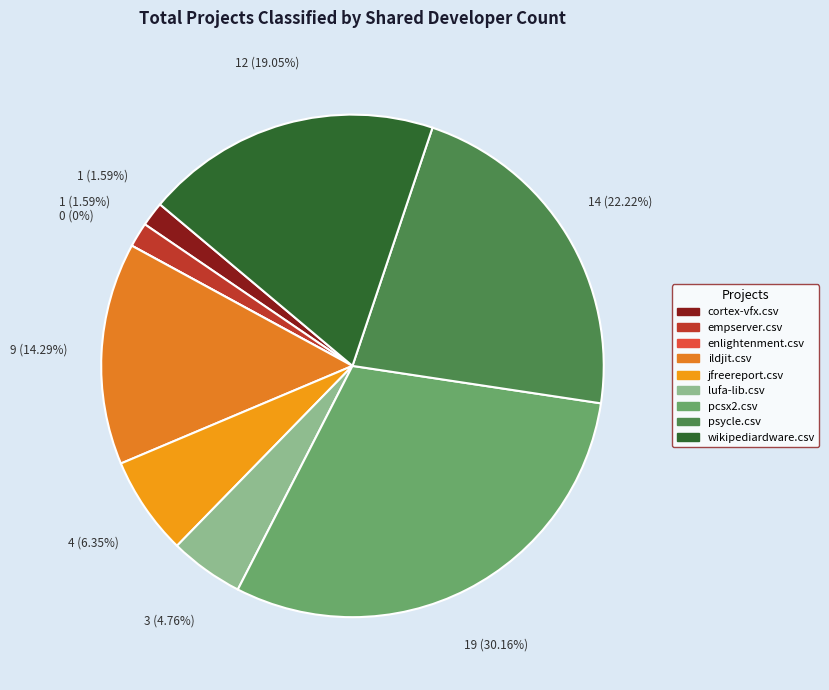

How many slices are in this pie chart?

9